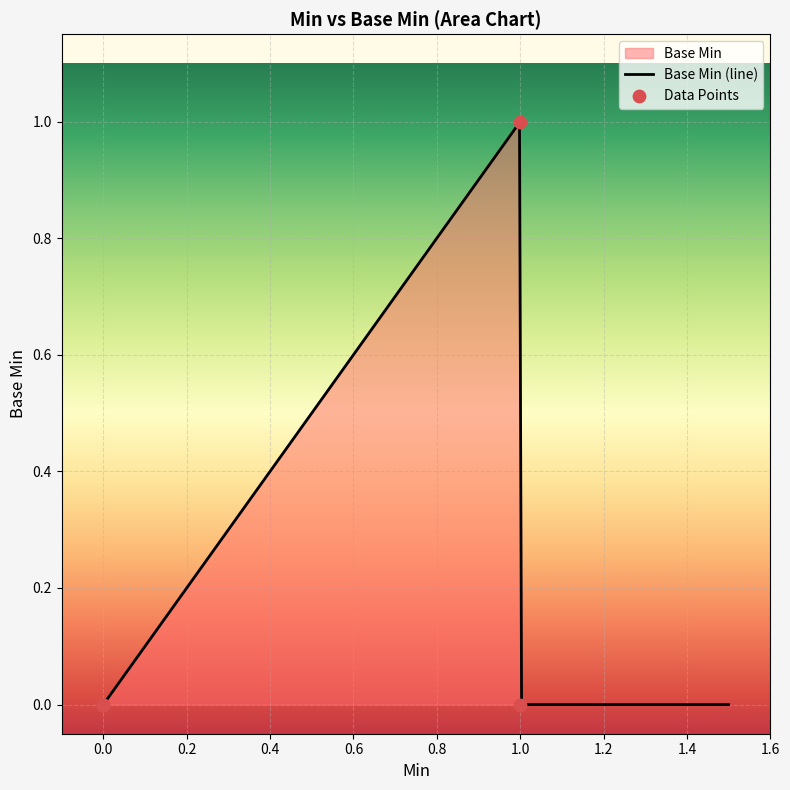

Which has a higher value, 1 or 0?

1